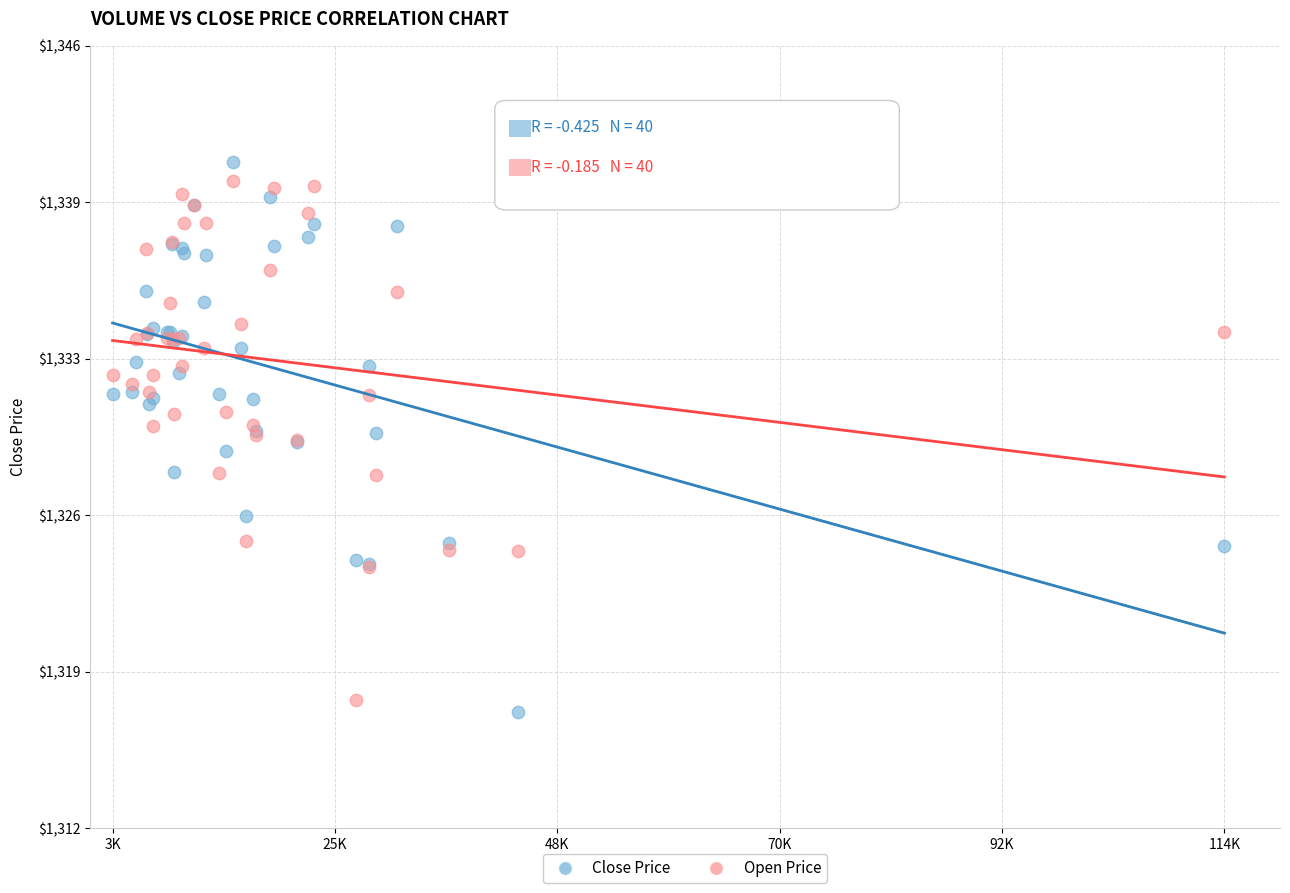

Which series reaches the maximum Y coordinate?

Close Price